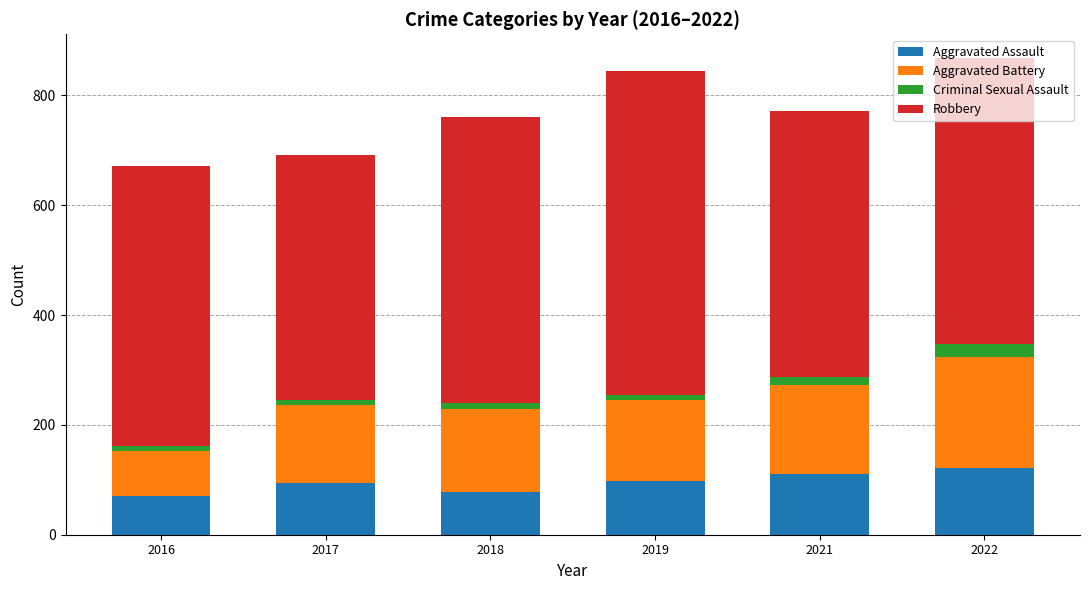

What is the maximum value for Aggravated Assault?

121